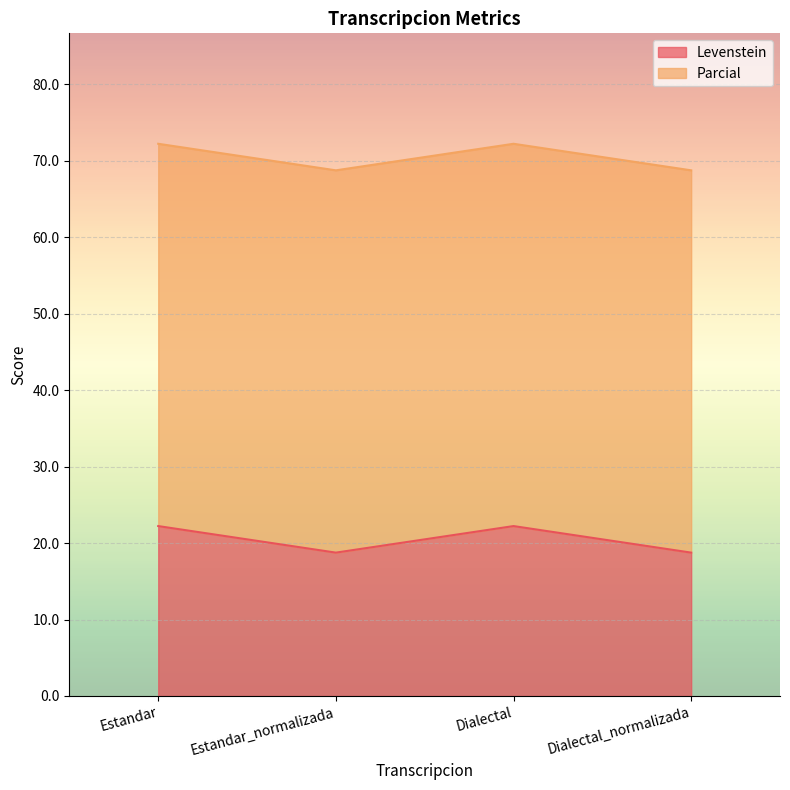

List the labels in order of value, smallest first.

Estandar_normalizada, Dialectal_normalizada, Estandar, Dialectal